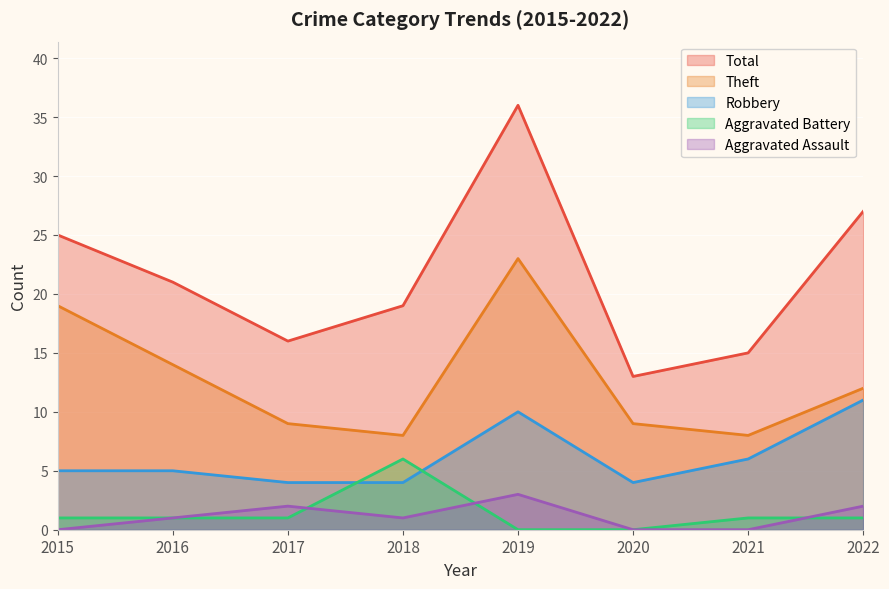

What is the greatest value displayed?

36